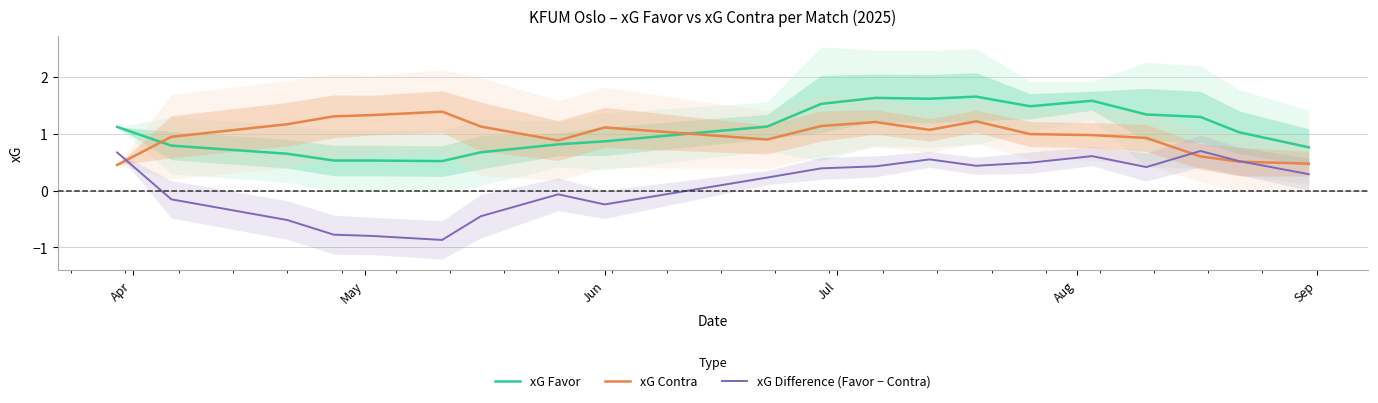

List the series in order of their peak value, highest first.

xG Favor, xG Contra, xG Difference (Favor − Contra)